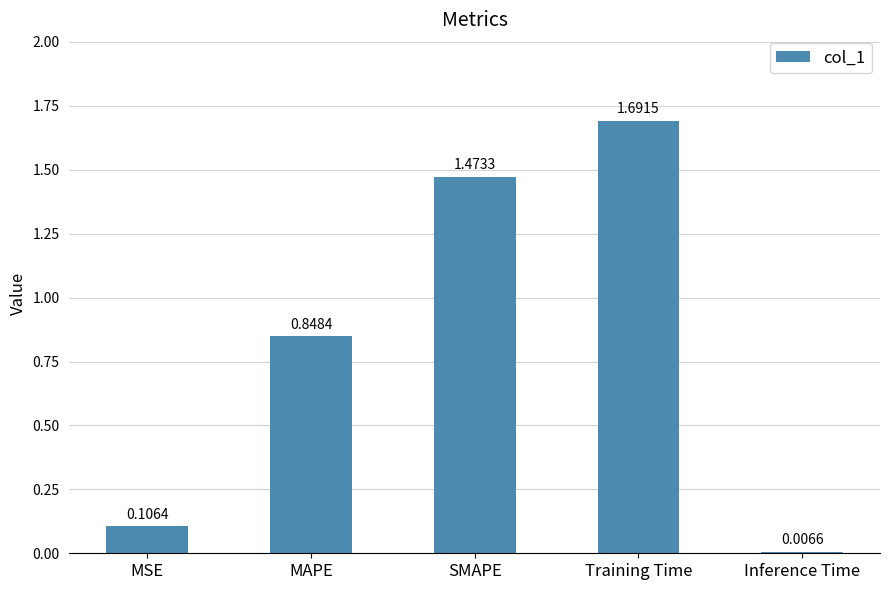

Between MAPE and MSE, which is larger?

MAPE